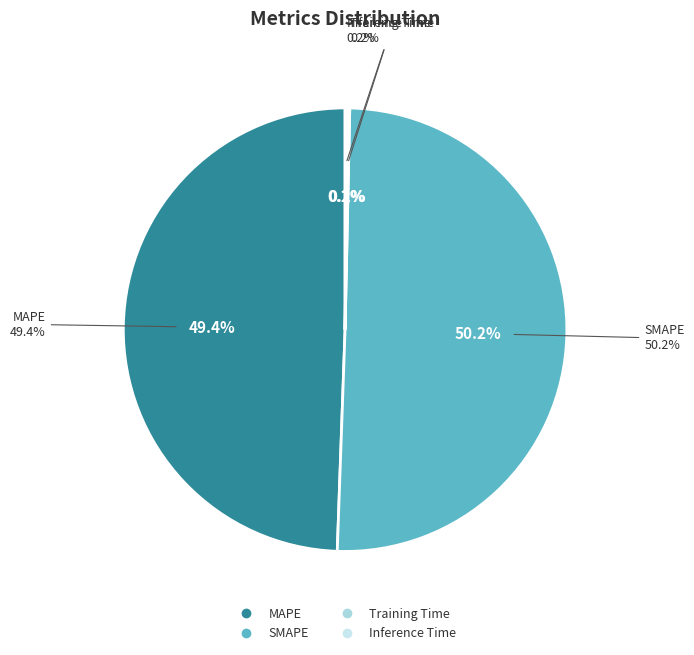

Which category has the biggest portion of the pie?

SMAPE